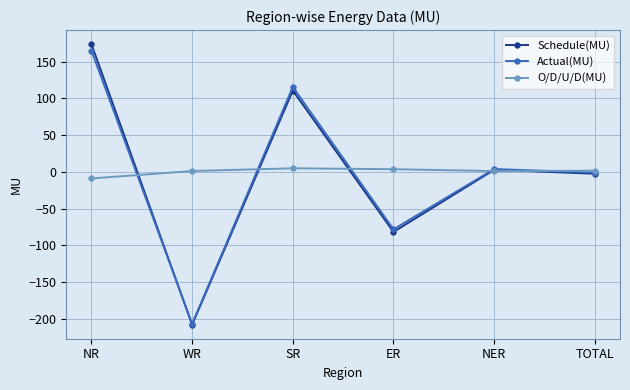

True or false: O/D/U/D(MU) has more than 2 points higher than both neighbors.

False